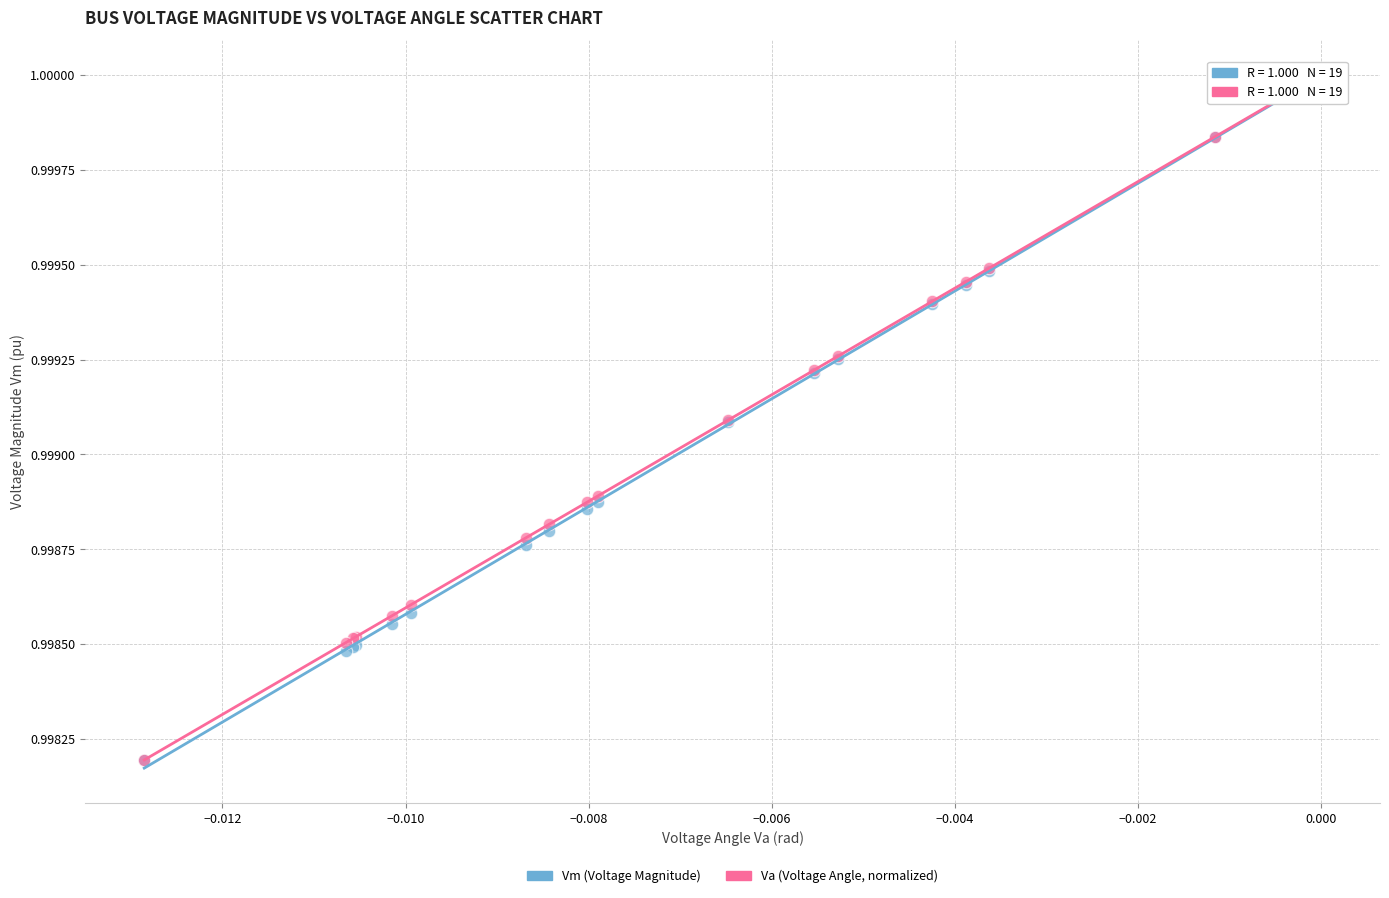

What are all the series names shown in the legend?

Vm (Voltage Magnitude), Va (Voltage Angle, normalized)